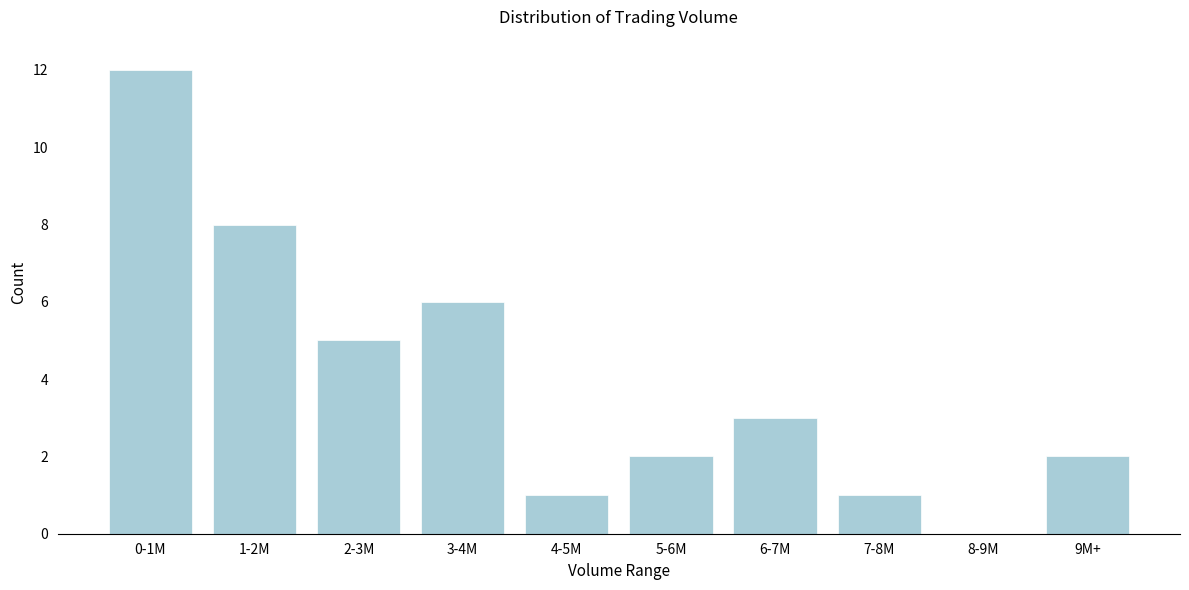

Reading right to left, transcribe all the data shown in this chart.

9M+=2	8-9M=0	7-8M=1	6-7M=3	5-6M=2	4-5M=1	3-4M=6	2-3M=5	1-2M=8	0-1M=12